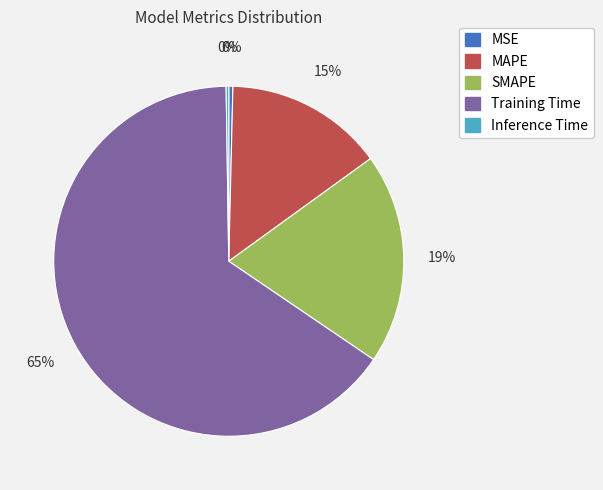

To the nearest percent, what is the difference between the SMAPE and Training Time slice percentages?

46%